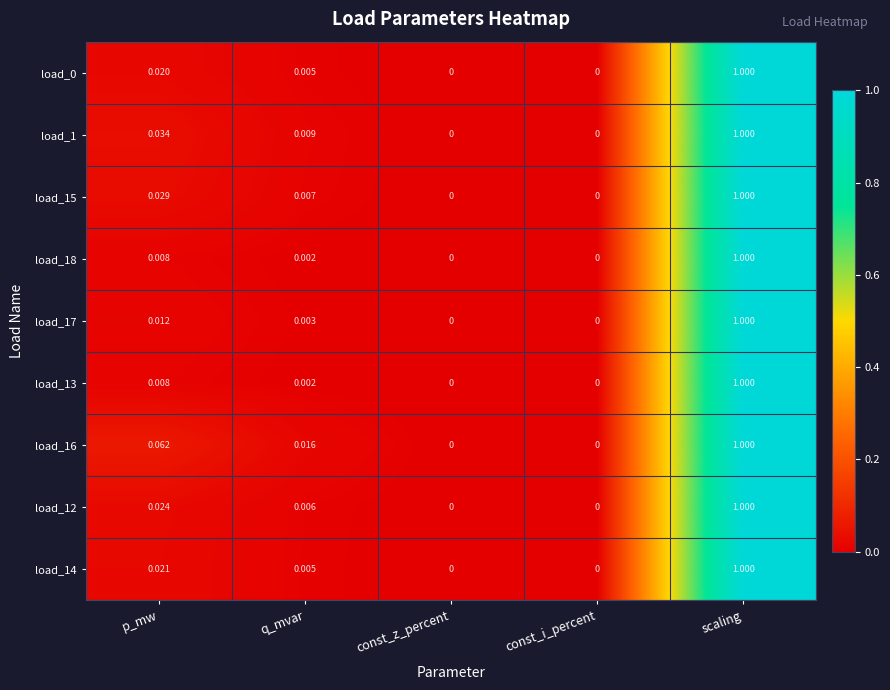

What is the total value across all series at p_mw?

0.2